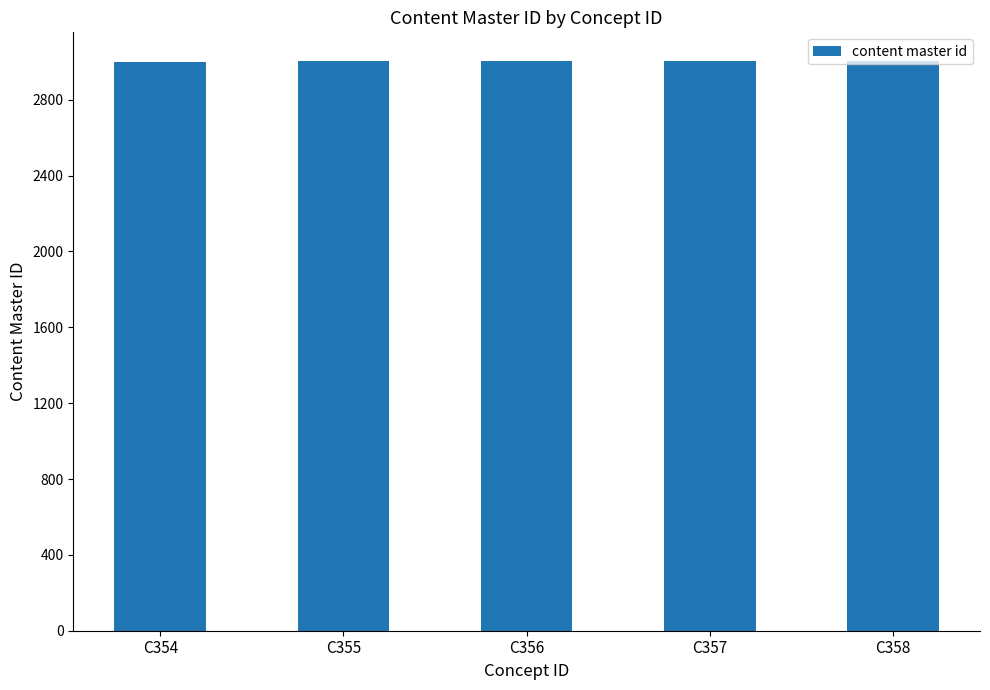

What is the difference between the values at C356 and C354?

2